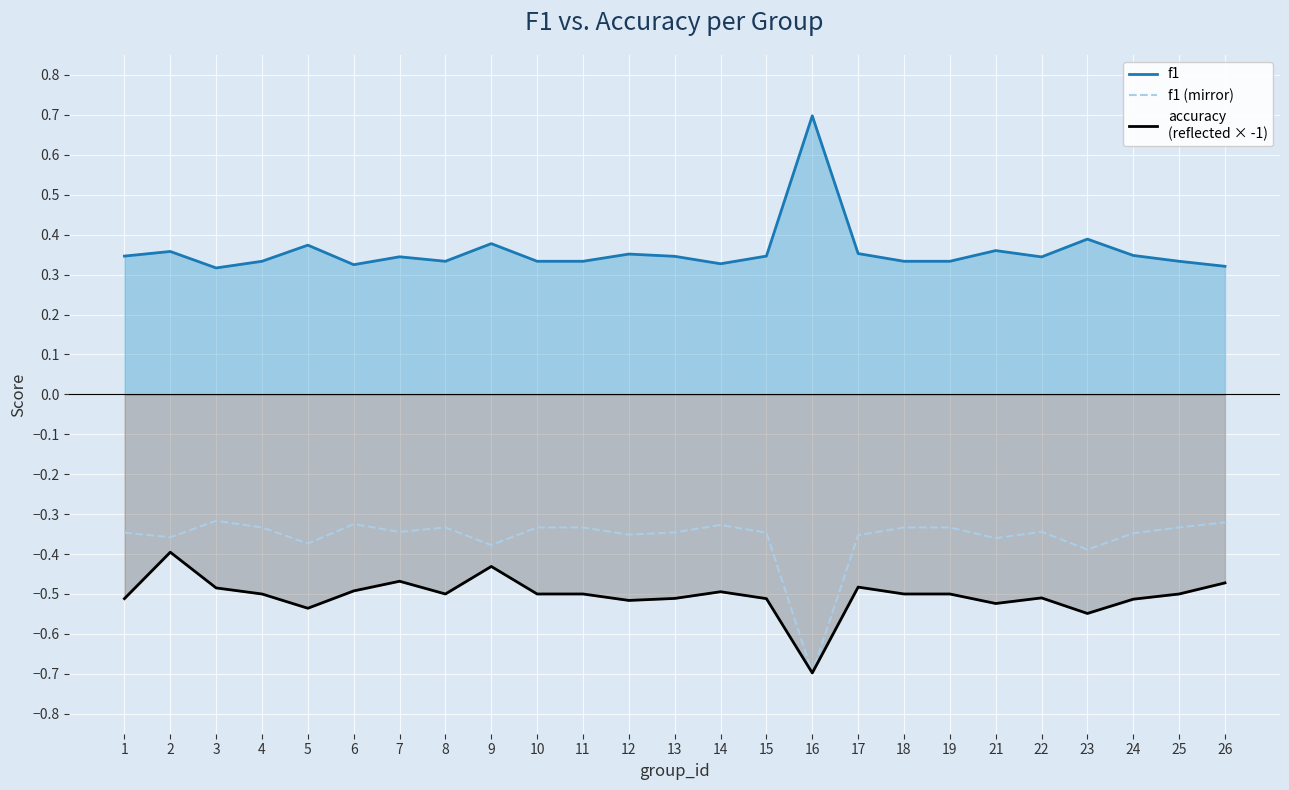

Rank the series by their maximum value, from lowest to highest.

accuracy
(reflected × -1), f1 (mirror), f1